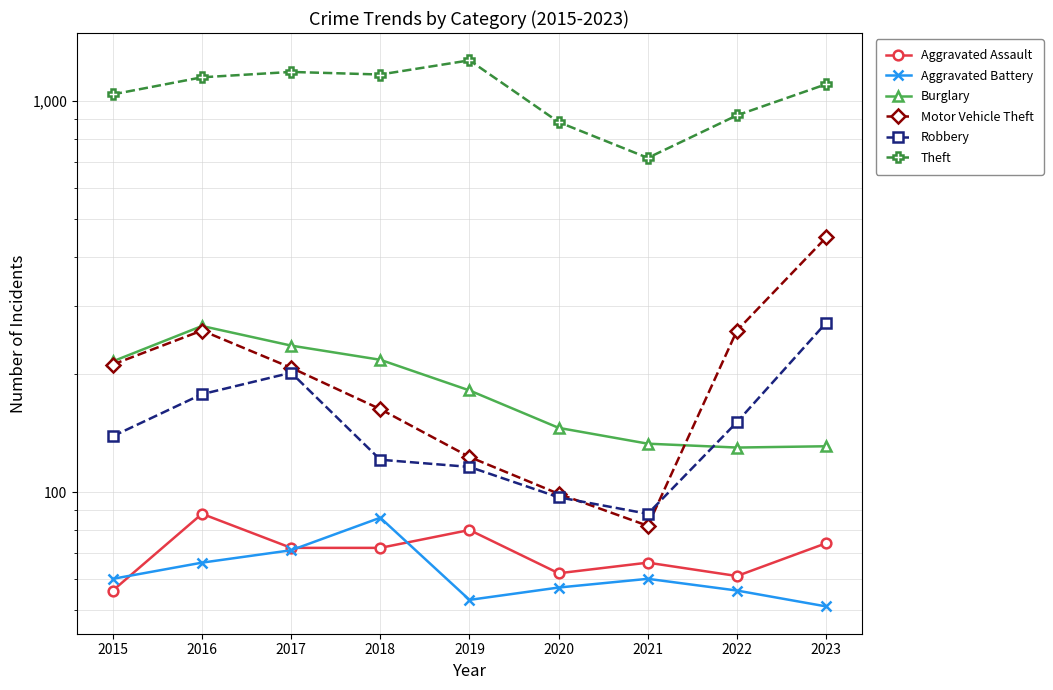

What is the average value of the Theft series?

1050